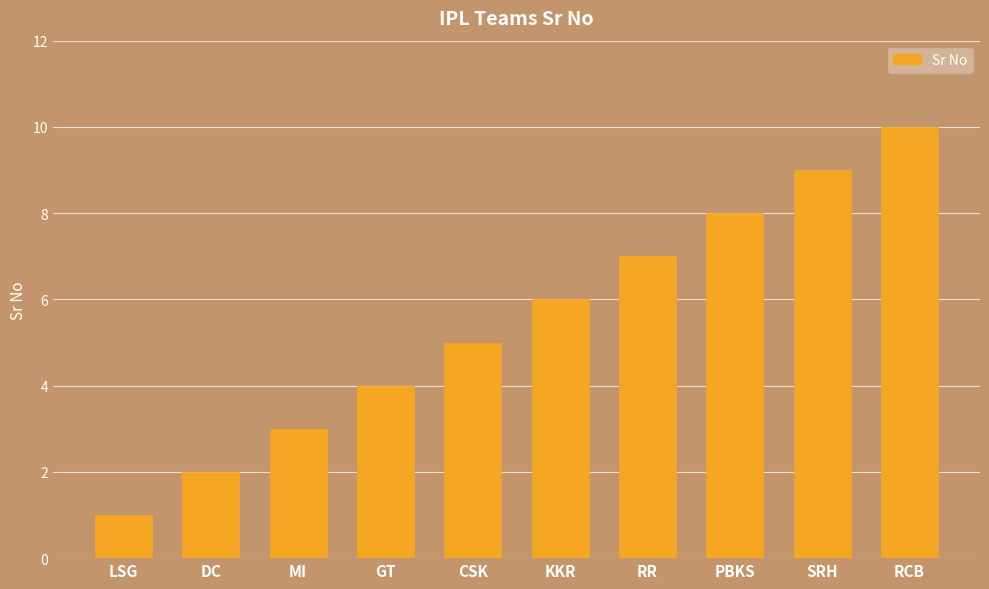

What is the change in value from GT to CSK?

+1